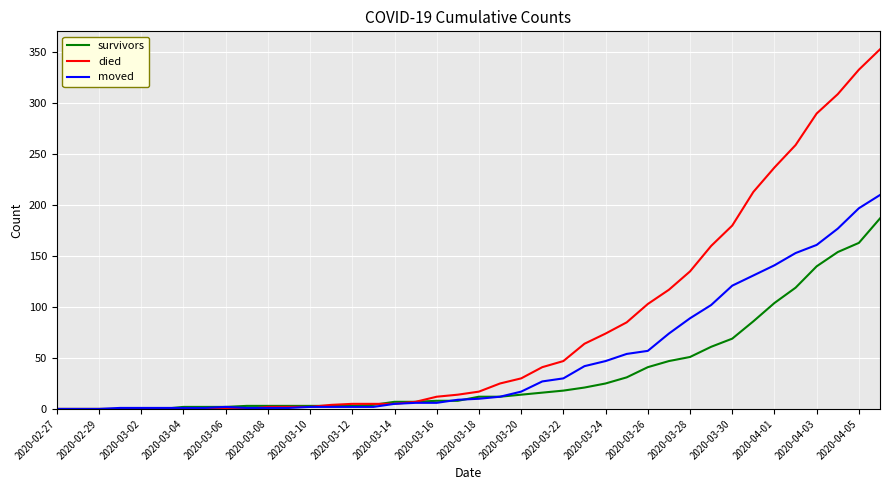

List the series in order of their peak value, lowest first.

survivors, moved, died